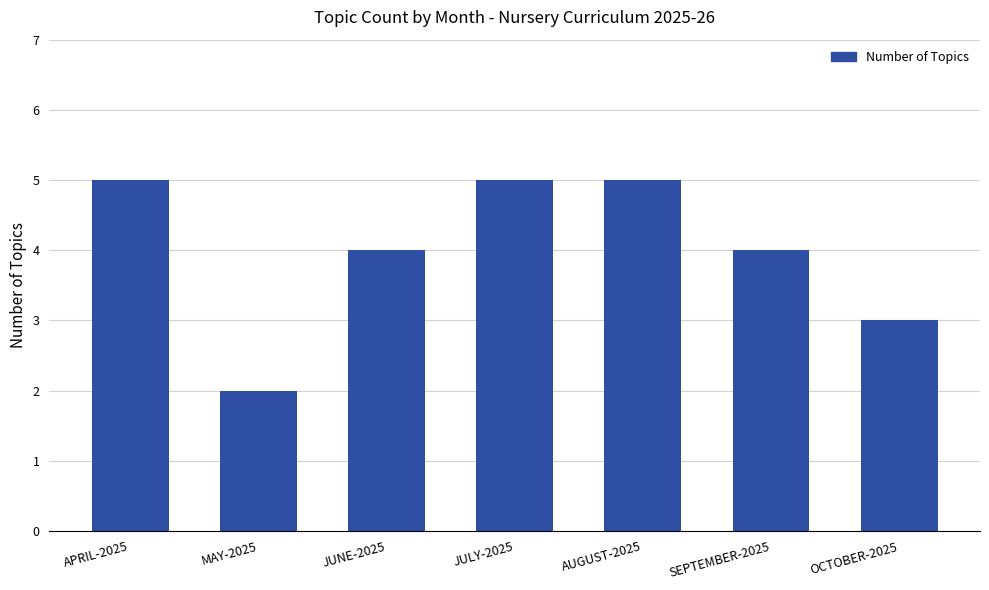

What is the maximum value shown in the chart?

5